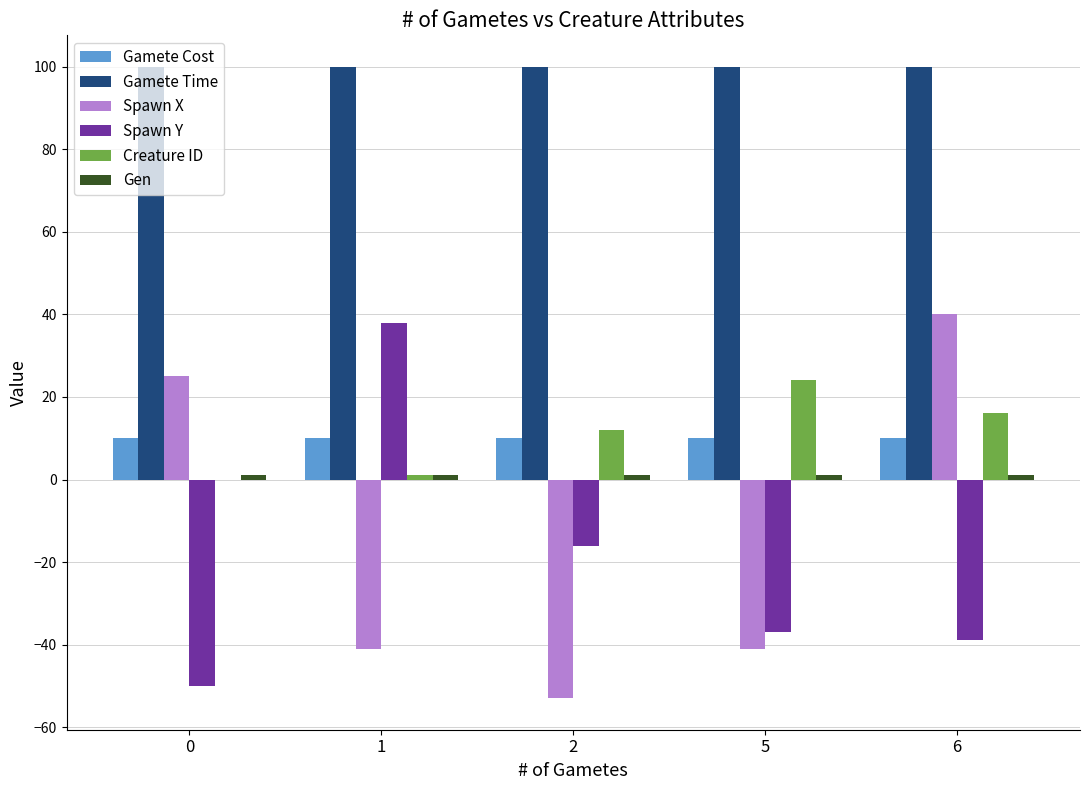

Which series has the largest range (max minus min)?

Spawn X